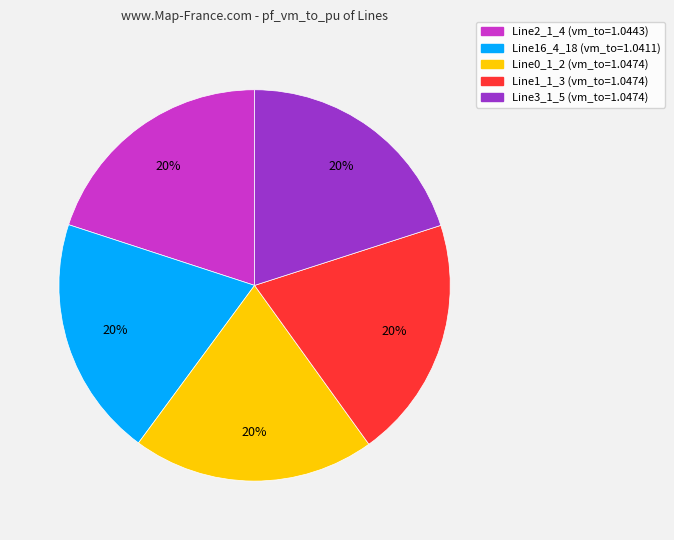

Does Line3_1_5 represent more than half of the total?

No